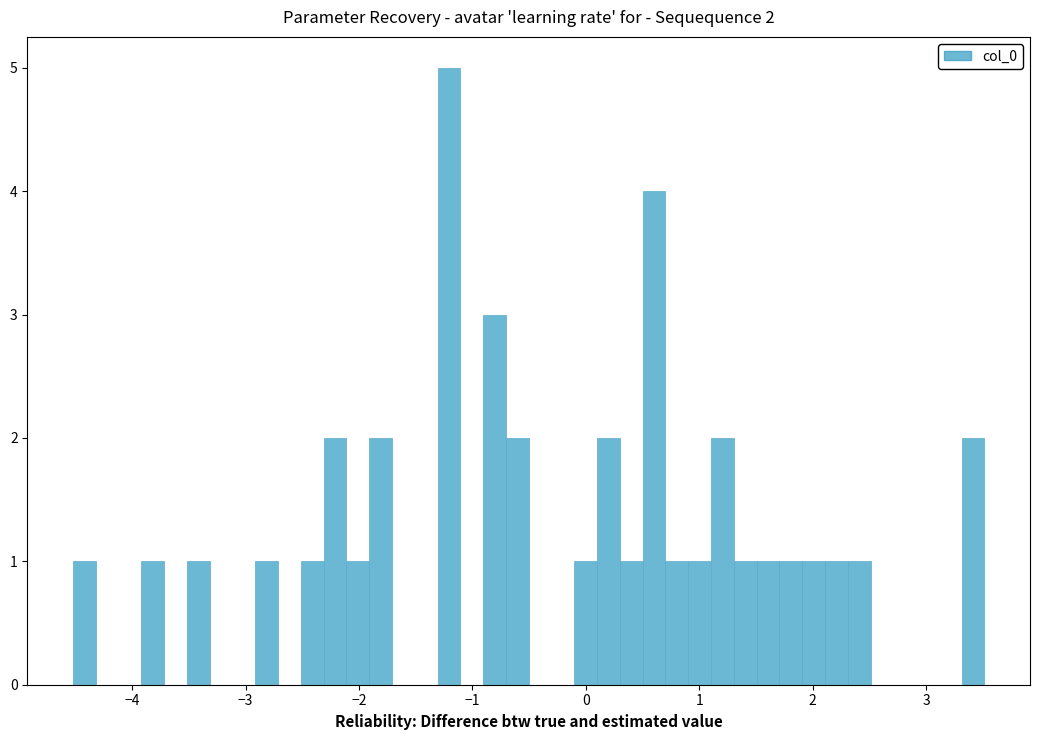

Read against the x-axis, roughly where is the centre of the tallest bar?

-1.2